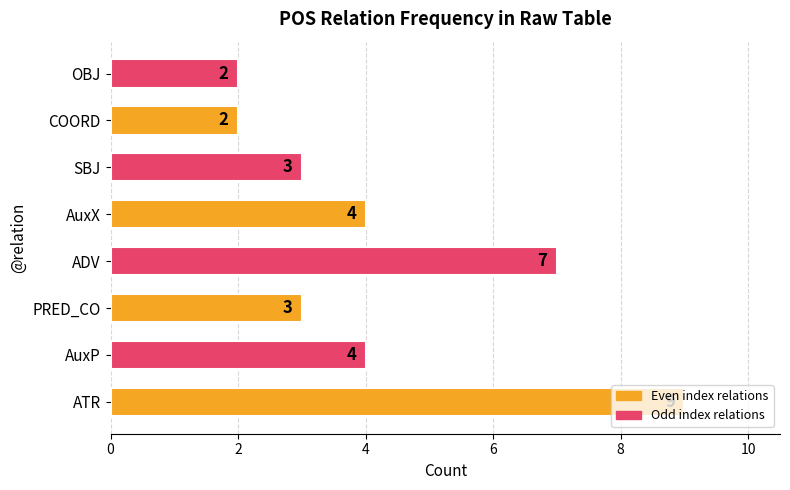

Approximately how many times larger is the value at AuxX compared to ATR?

0.4